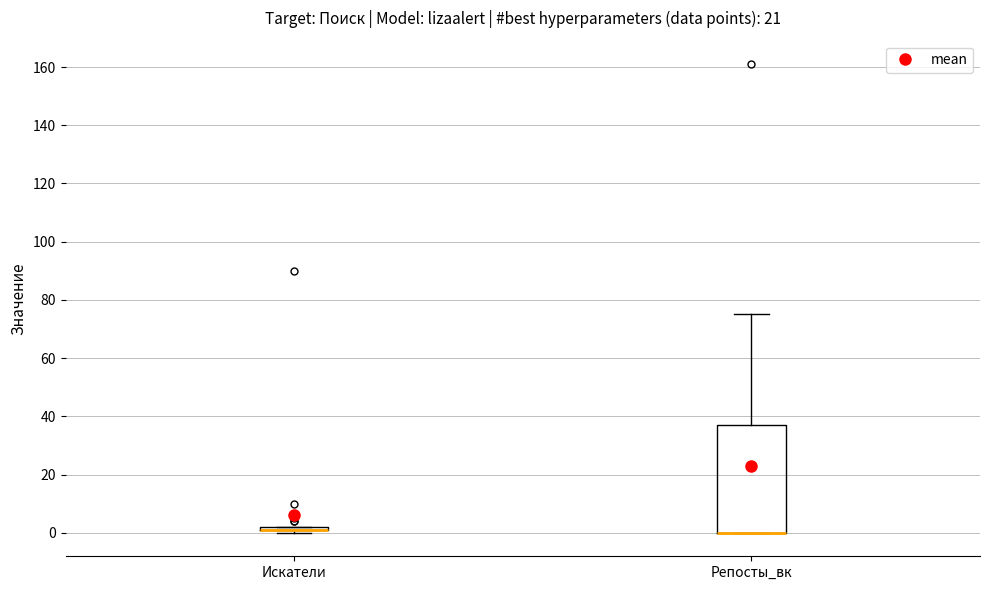

Reading left to right, transcribe this box plot: for each box, give where its median line is, the range the box spans, and where its two whiskers end, as read against the y-axis. The values are not printed on the chart, so give them approximately, as read against the axis.

Искатели: box collapsed to a line at 2, whiskers 0 to 2
Репосты_вк: median 0 (drawn on the box's lower edge), box 0 to 38, whiskers 0 to 76